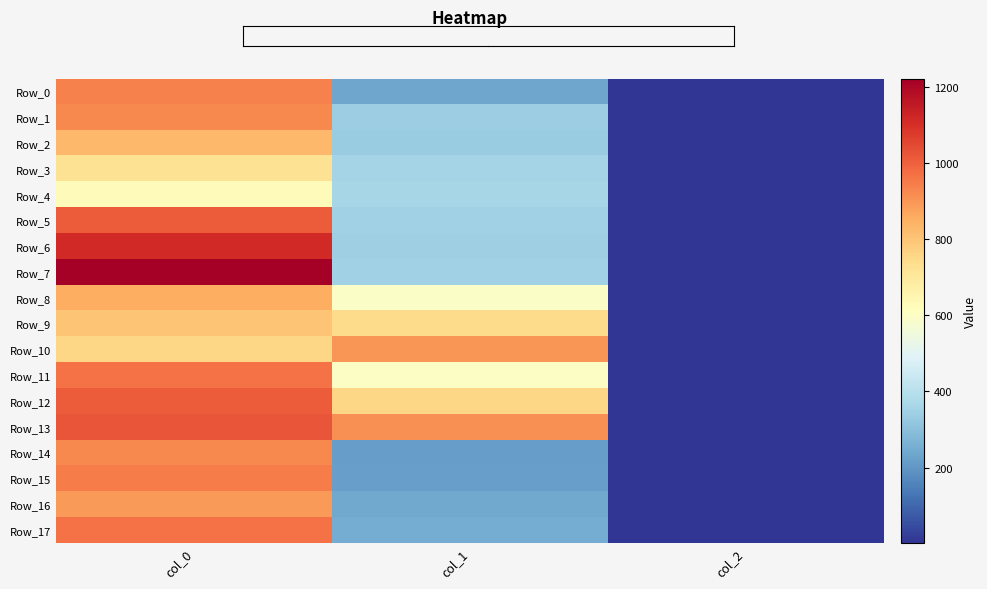

What is the minimum value shown in the chart?

2.0